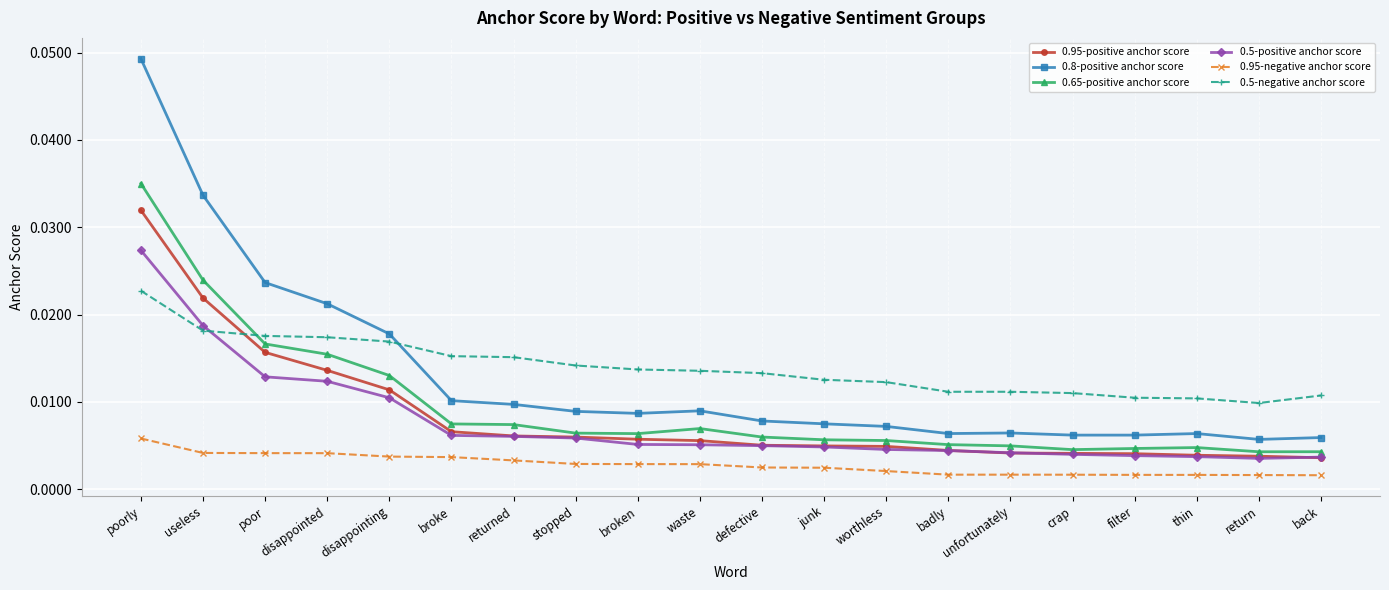

What are all the series names shown in the legend?

0.95-positive anchor score, 0.8-positive anchor score, 0.65-positive anchor score, 0.5-positive anchor score, 0.95-negative anchor score, 0.5-negative anchor score